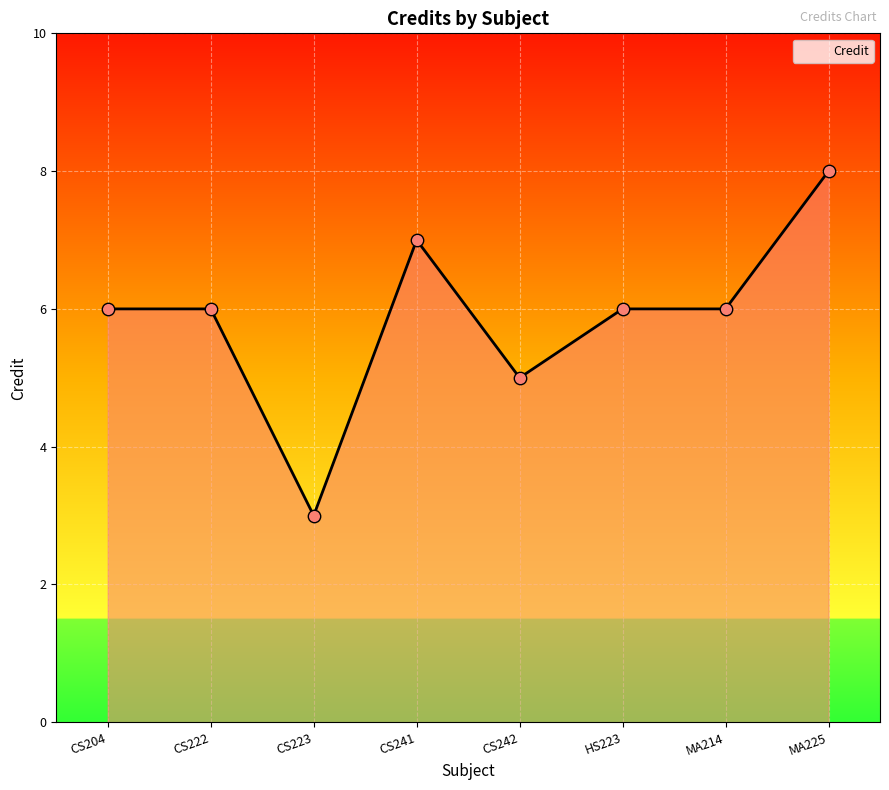

Approximately how many times larger is the value at CS204 compared to CS222?

1.0